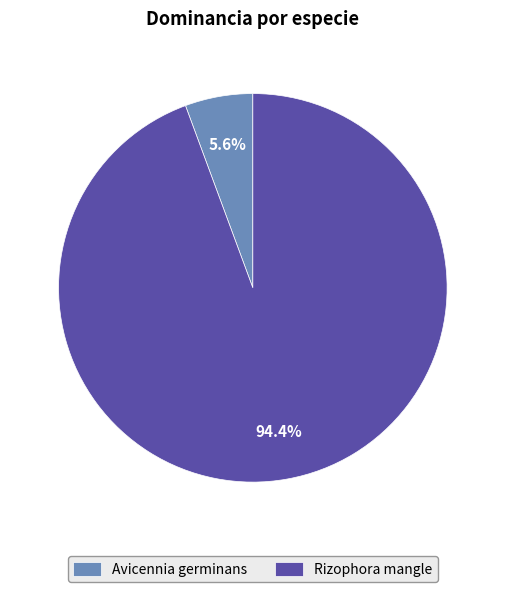

Is the sum of Avicennia germinans and Rizophora mangle greater than half?

Yes